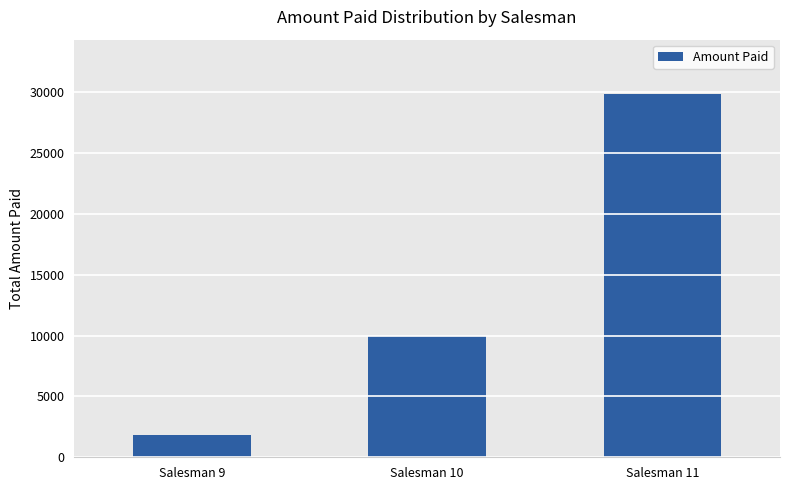

Reading left to right, transcribe all the data shown in this chart.

Salesman 9=1860	Salesman 10=10000	Salesman 11=29850